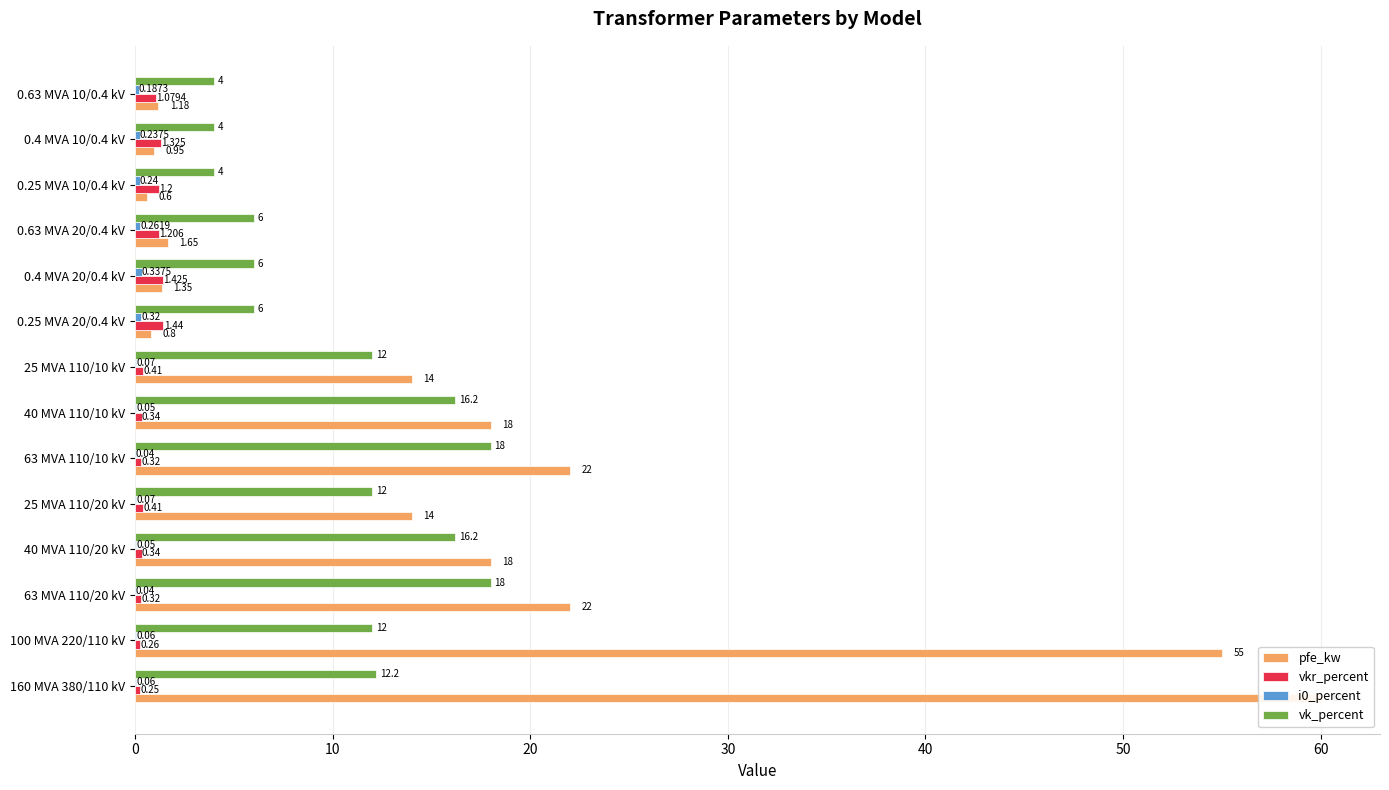

The value of vkr_percent at 0.4 MVA 20/0.4 kV is 2.1. True or false?

False